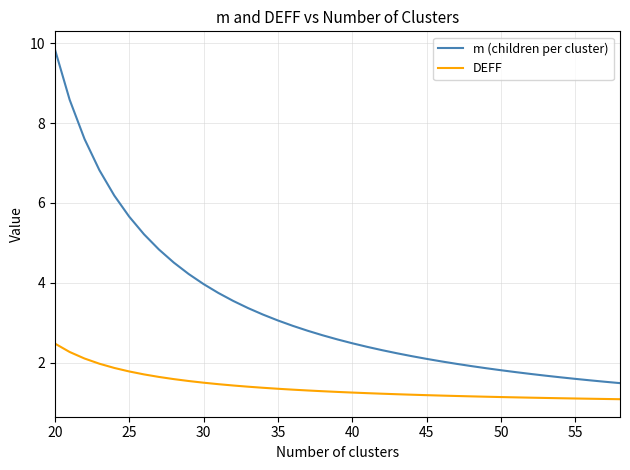

True or false: DEFF and m (children per cluster) intersect in this chart.

False